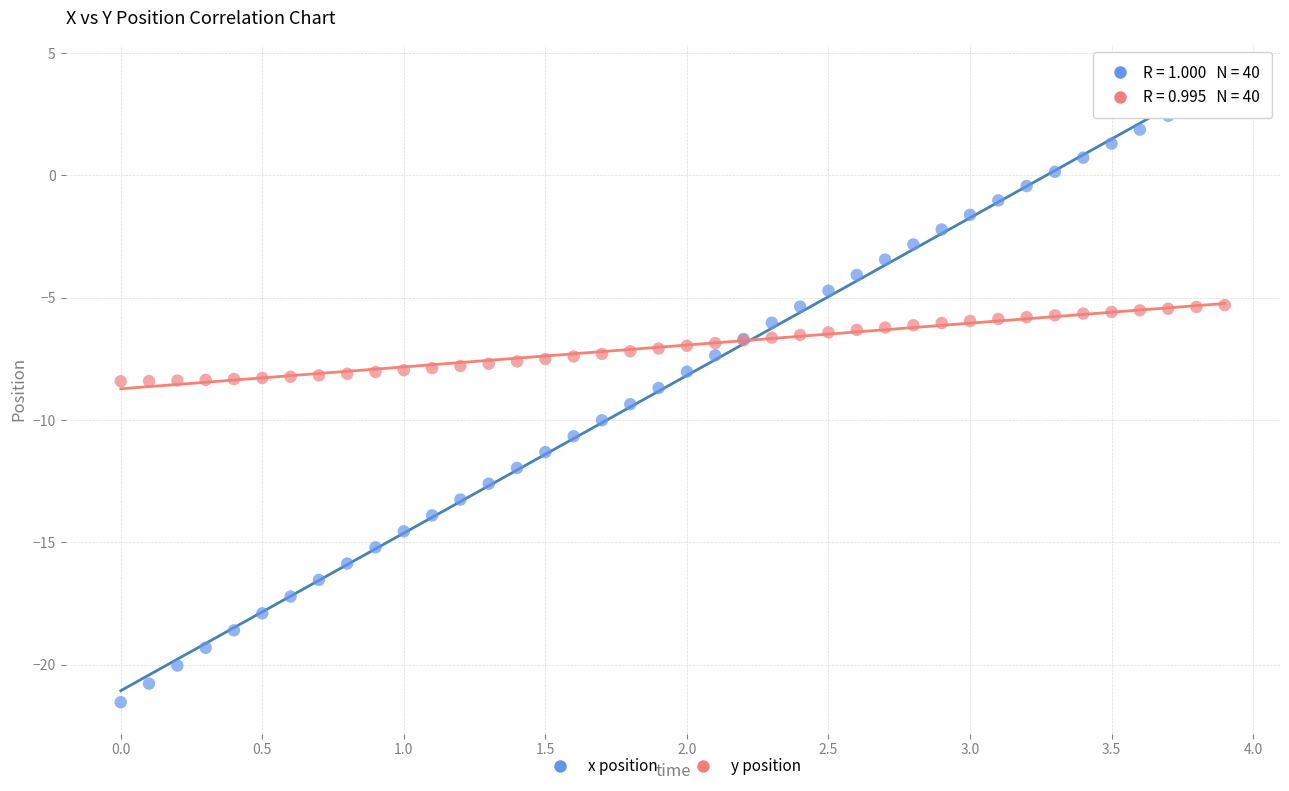

Which series contains the highest Y value?

x position